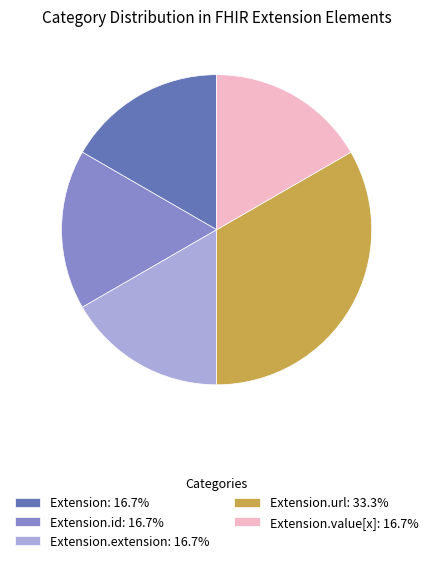

Does any single category account for the majority?

No